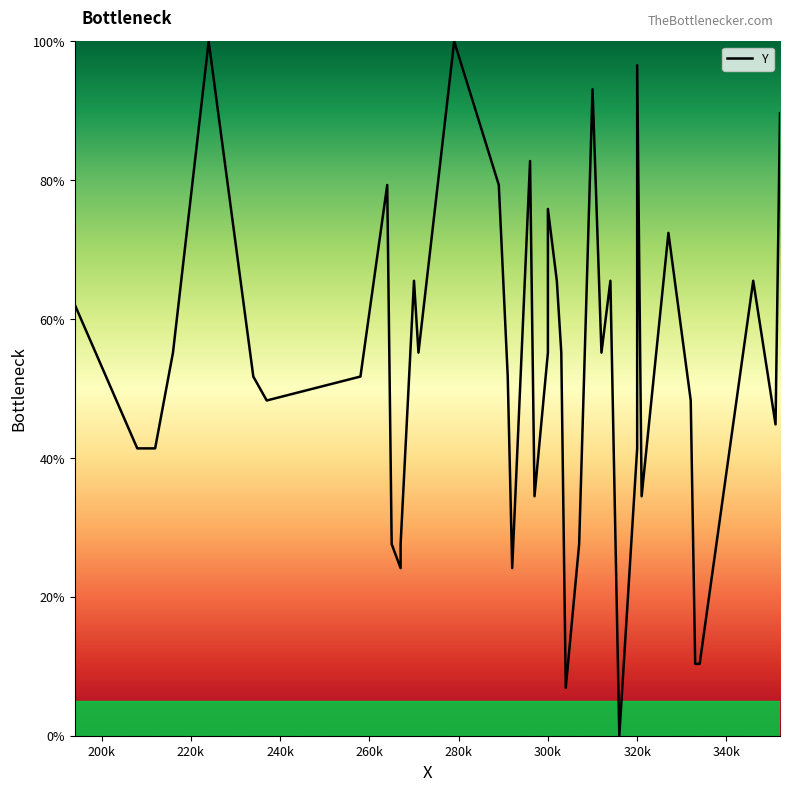

What is the value of the 4th point from the left?

55.2